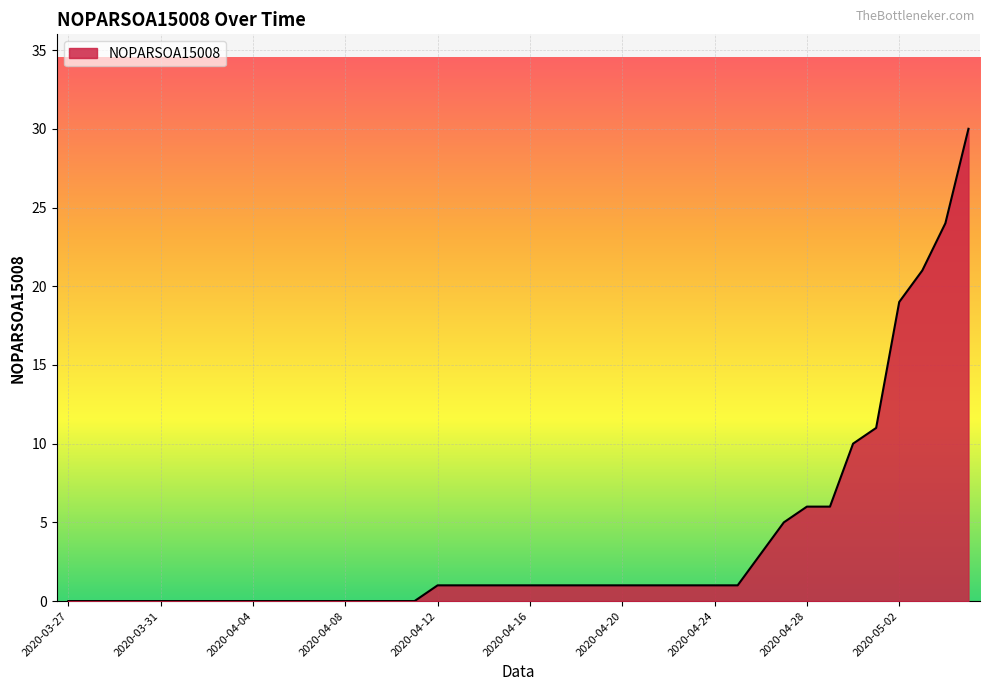

What is the difference between the maximum and minimum values?

30